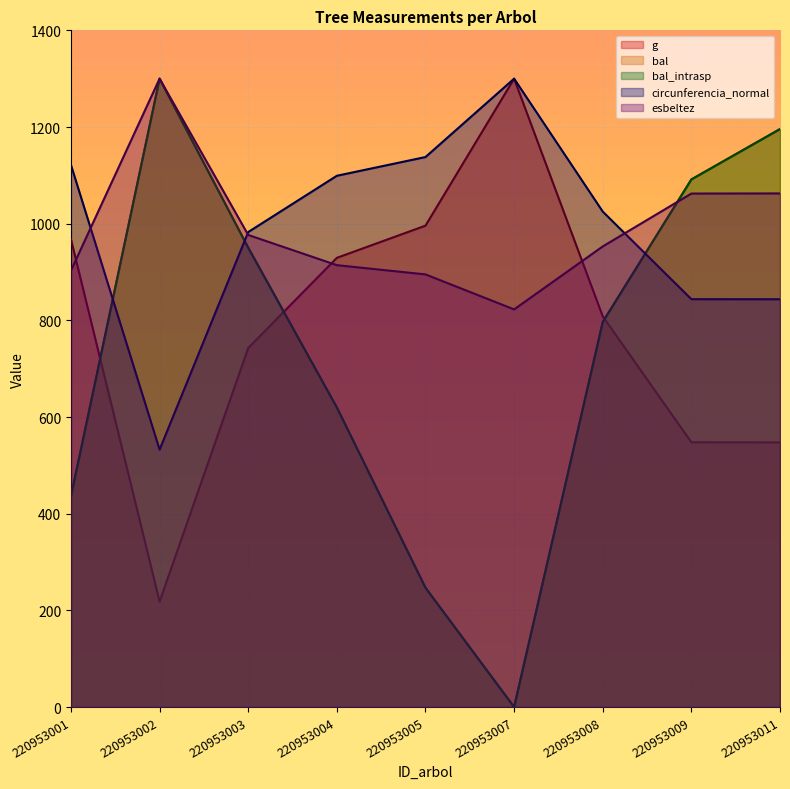

The bal_intrasp series shows 246.8 at 220953005. True or false?

True